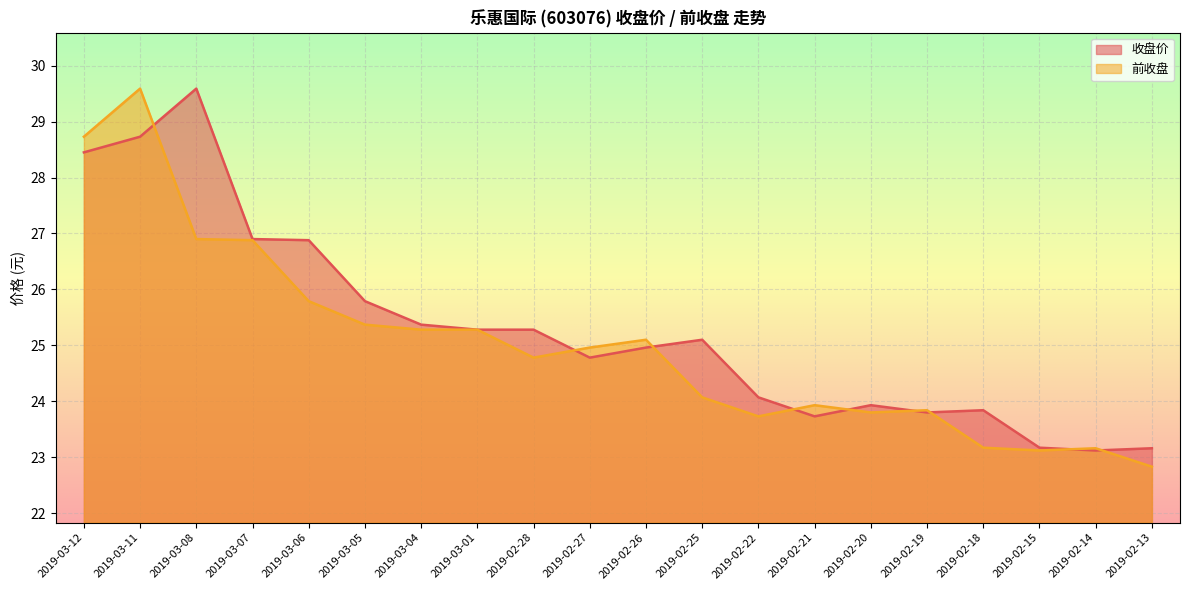

Which series has the largest total across all categories?

收盘价